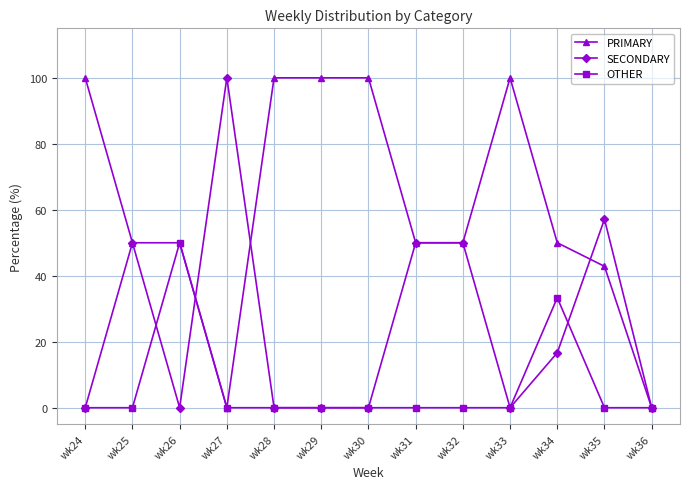

What is the spread (max minus min) of values at wk35?

57.1